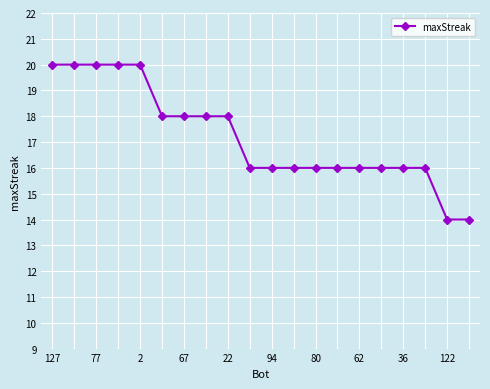

What is the value of the 11th point from the left?

16